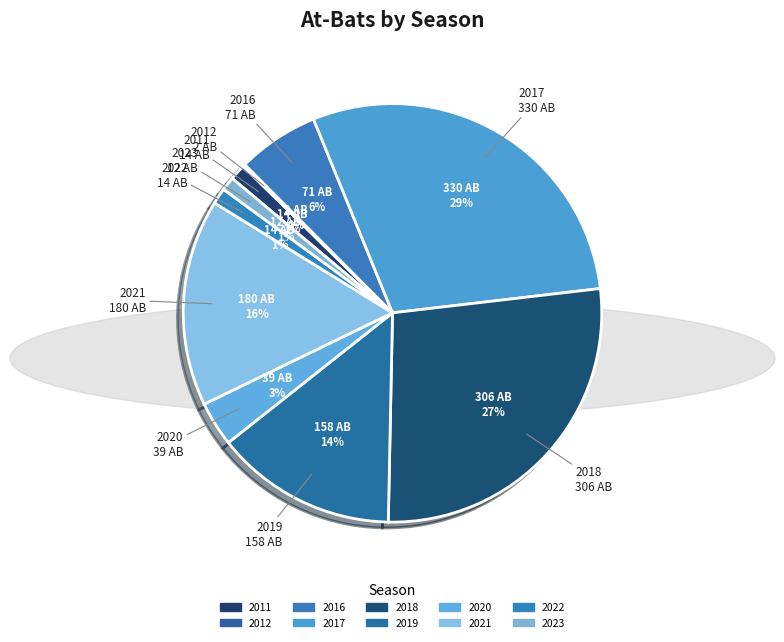

To the nearest percent, what is the combined percentage of 2017 and 2016?

36%